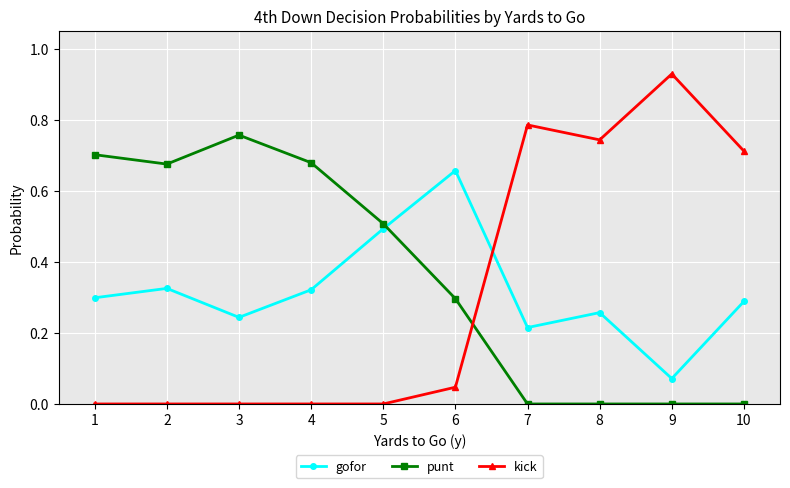

What is the sum of all kick values?

3.2